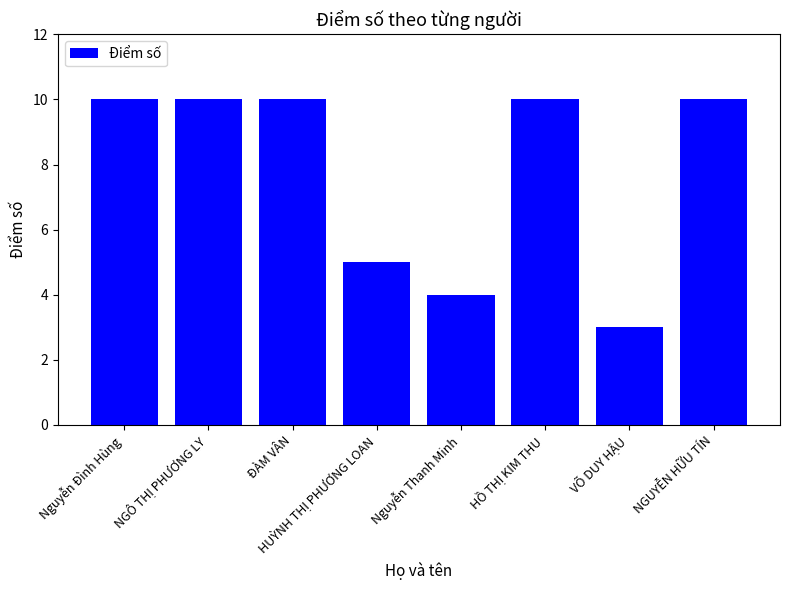

What is the ratio of the value at VÕ DUY HẬU to the value at HỒ THỊ KIM THU?

0.3